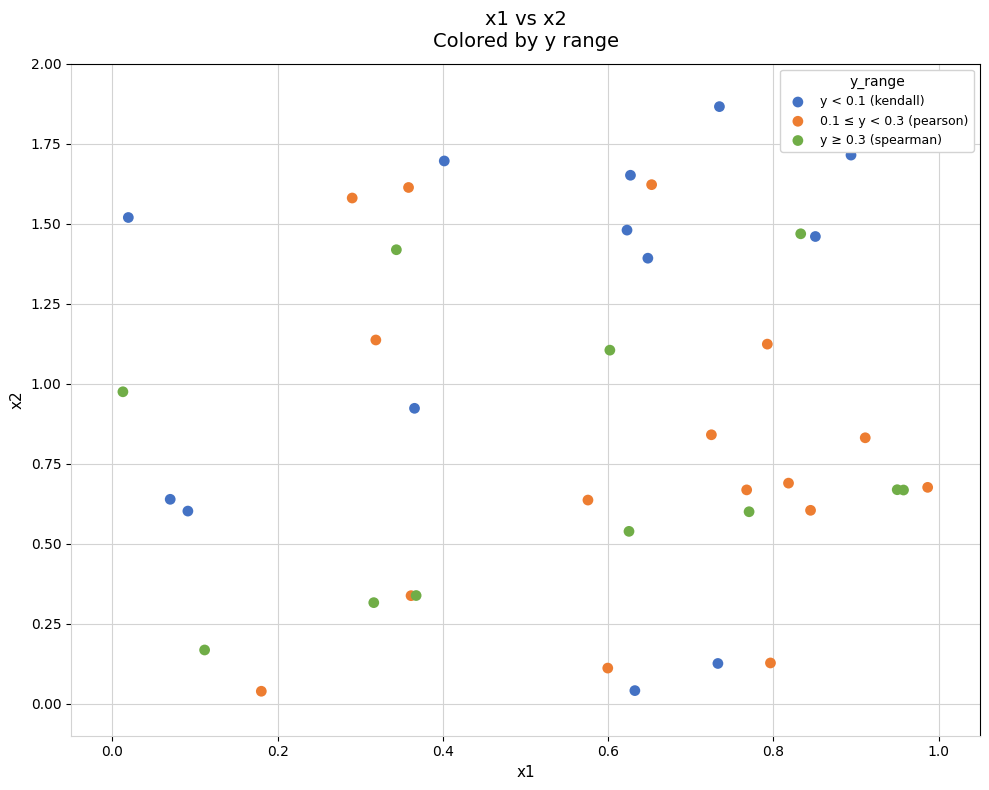

What are all the series names shown in the legend?

y < 0.1 (kendall), 0.1 ≤ y < 0.3 (pearson), y ≥ 0.3 (spearman)